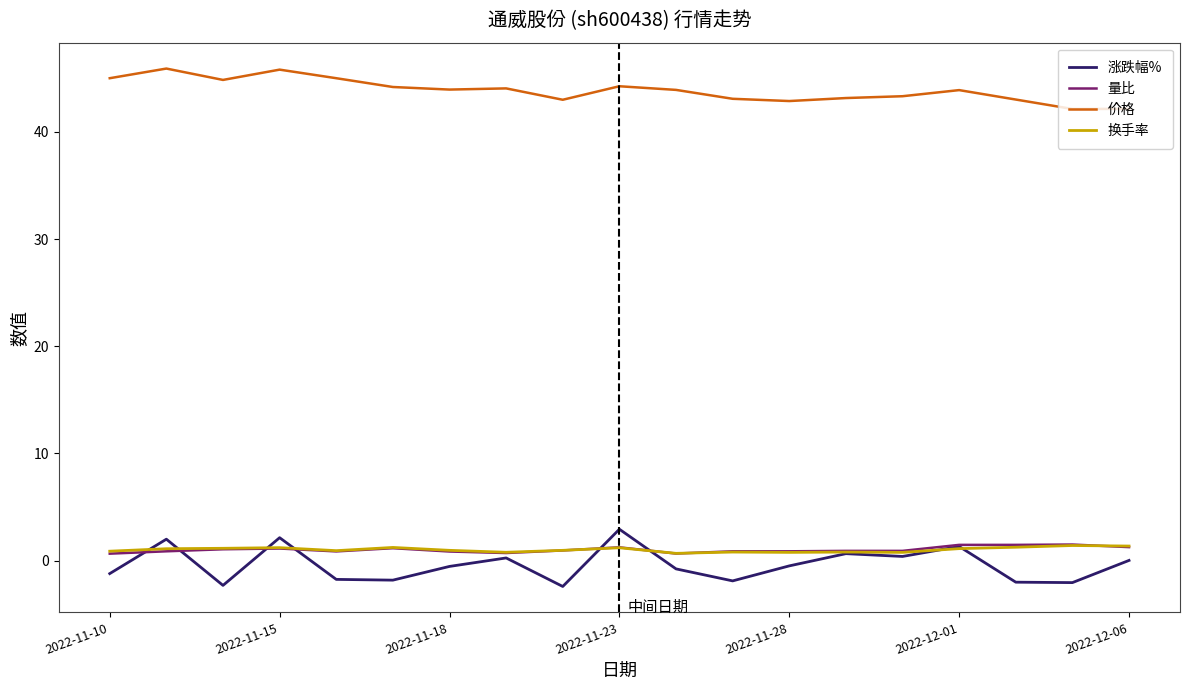

What is the minimum value for 价格?

42.1